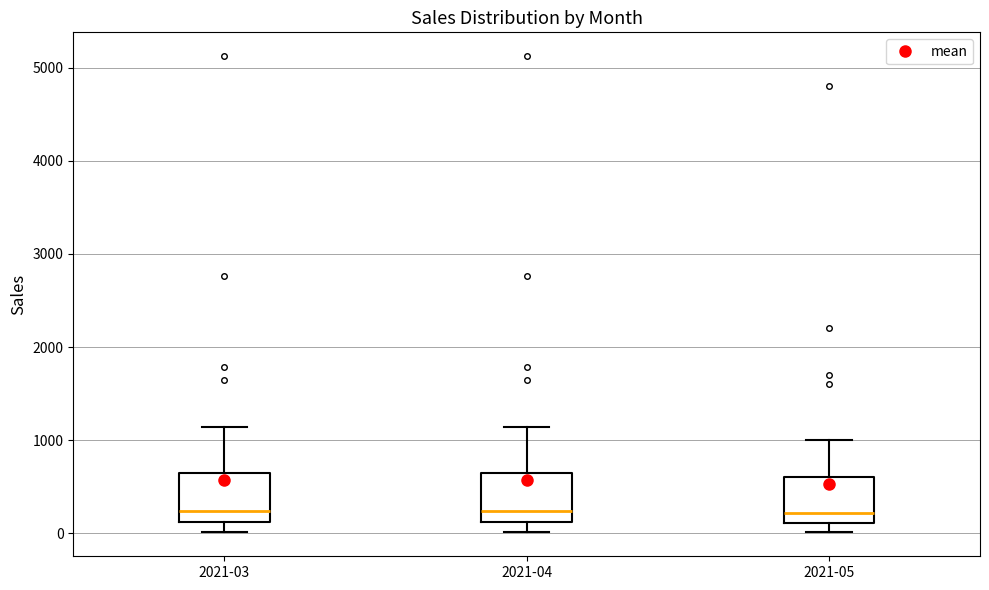

Reading left to right, transcribe this box plot: for each box, give where its median line is, the range the box spans, and where its two whiskers end, as read against the y-axis. The values are not printed on the chart, so give them approximately, as read against the axis.

2021-03: median 200, box 100 to 600, whiskers 0 to 1100
2021-04: median 200, box 100 to 600, whiskers 0 to 1100
2021-05: median 200, box 100 to 600, whiskers 0 to 1000